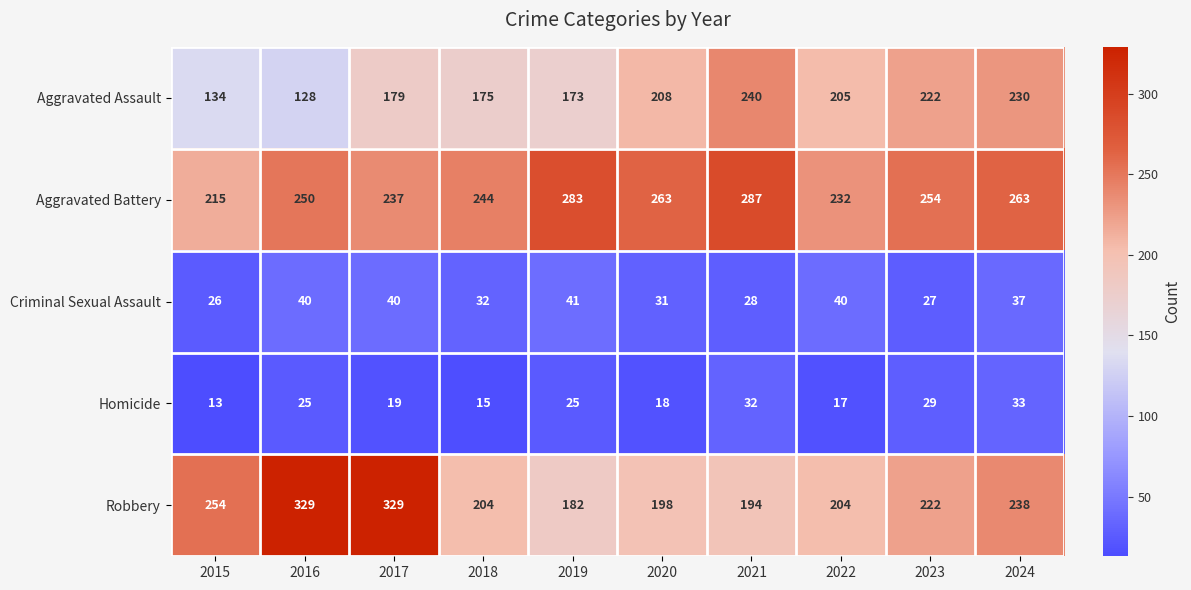

Rank the series at 2024 from highest to lowest value.

Aggravated Battery, Robbery, Aggravated Assault, Criminal Sexual Assault, Homicide